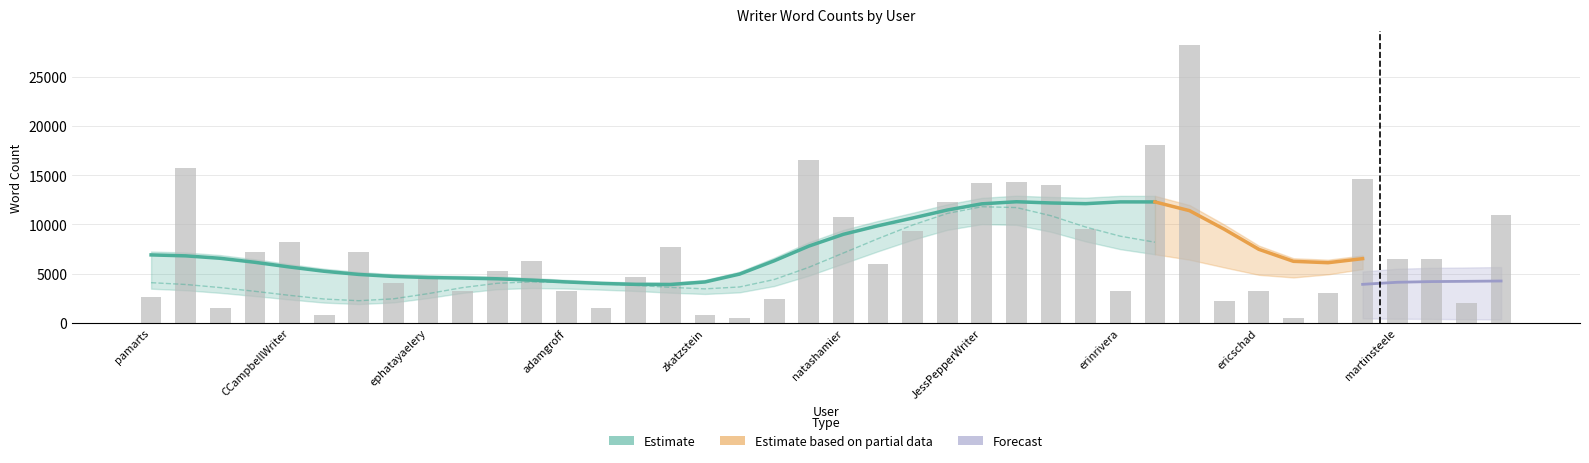

What is the sum of all Type 3 values?

109886